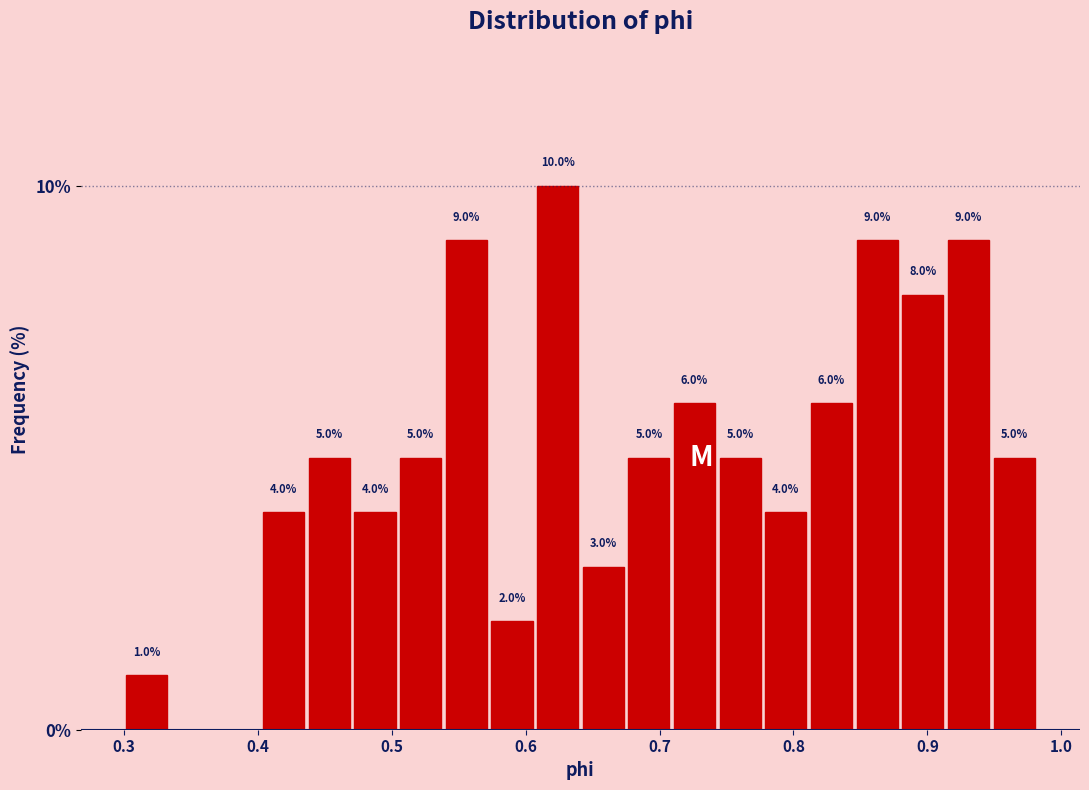

Read against the x-axis, roughly where is the centre of the tallest bar?

0.62